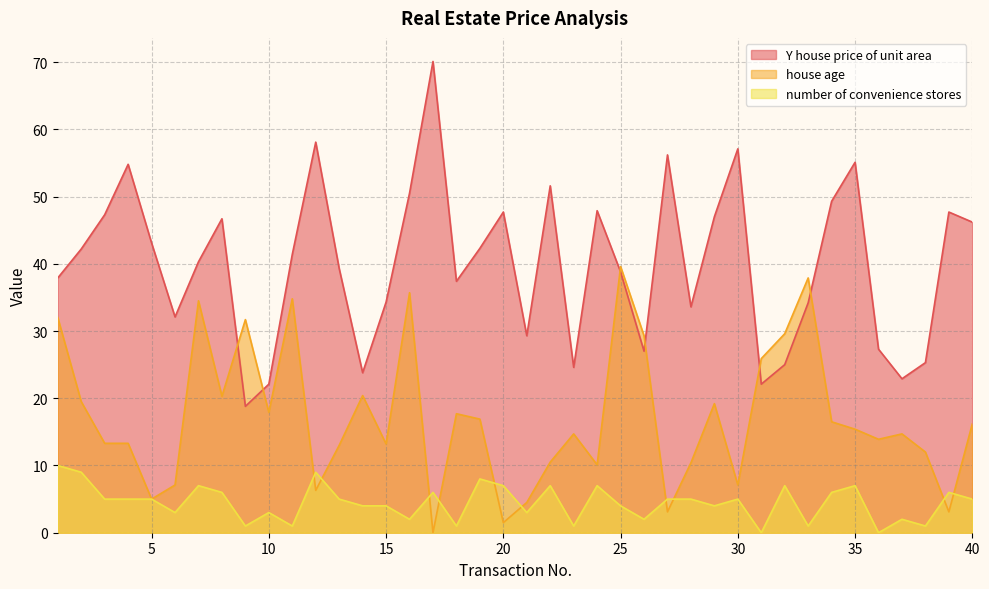

What is the minimum value for Y house price of unit area?

18.8